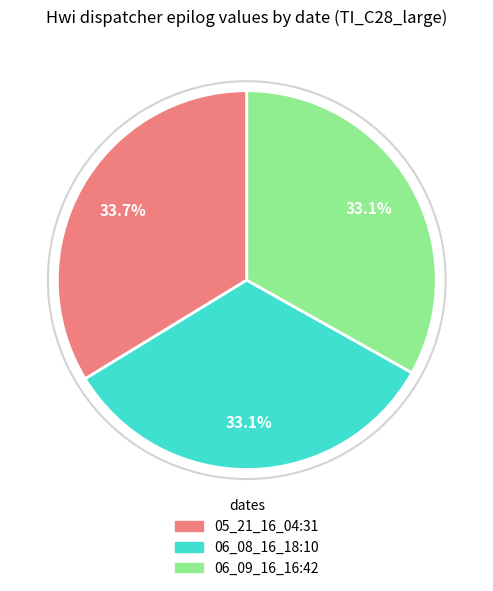

To the nearest percent, what is the combined percentage of 05_21_16_04:31 and 06_08_16_18:10?

67%